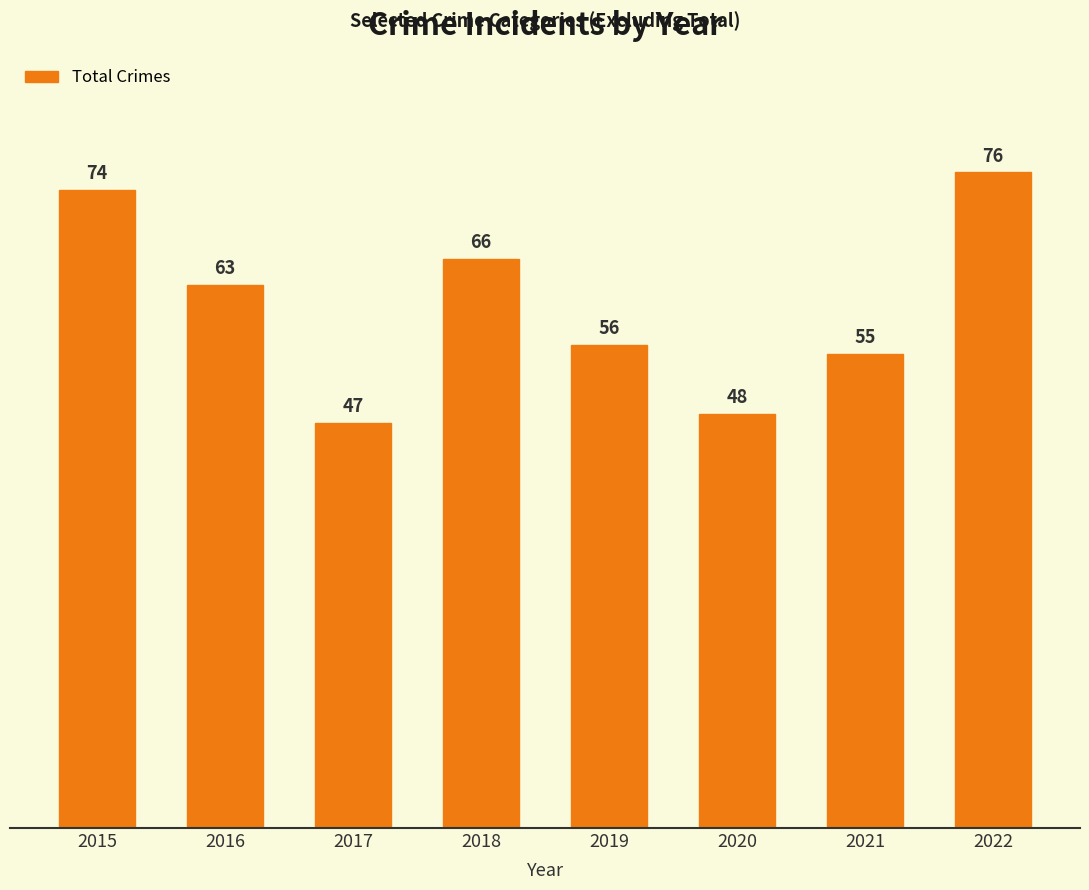

What is the average value?

61